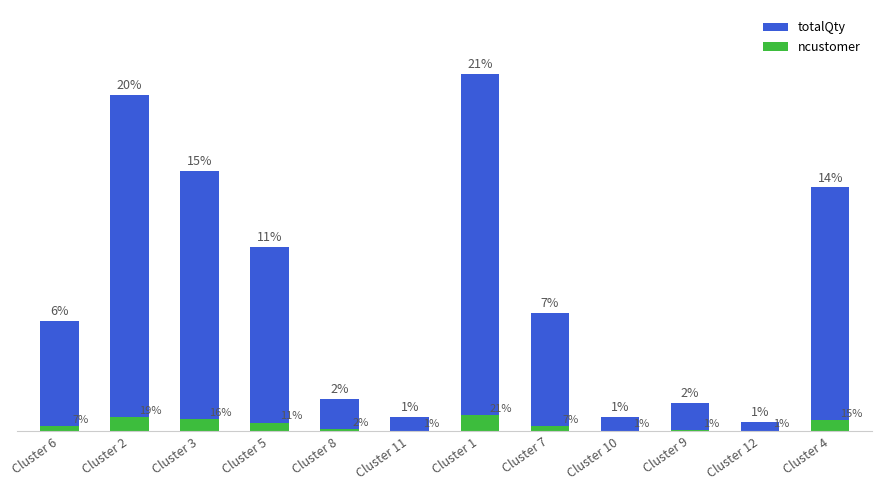

List the series in order of their overall mean, highest first.

totalQty, ncustomer